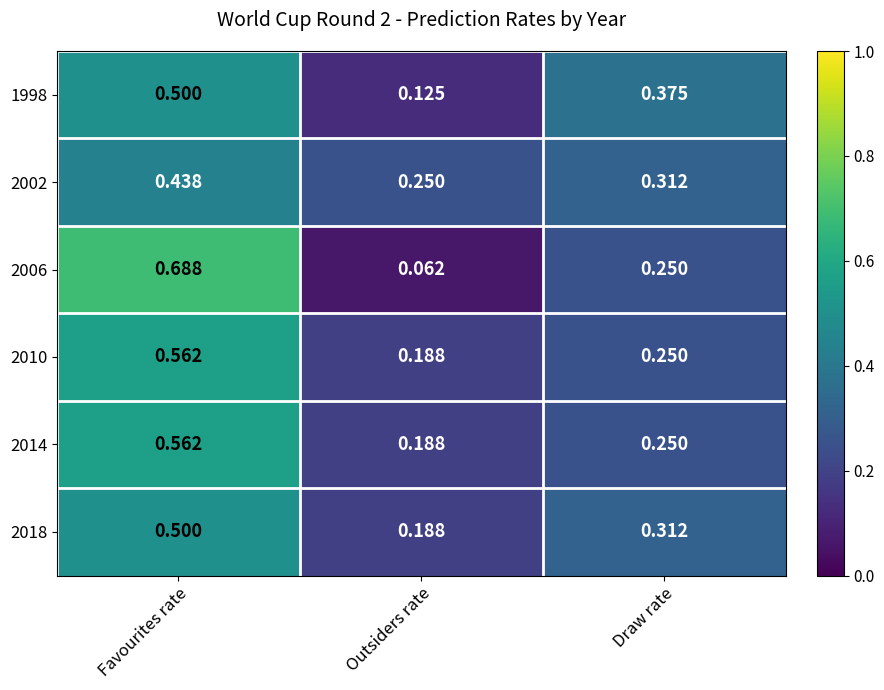

Which label corresponds to the largest value in the chart?

Favourites rate